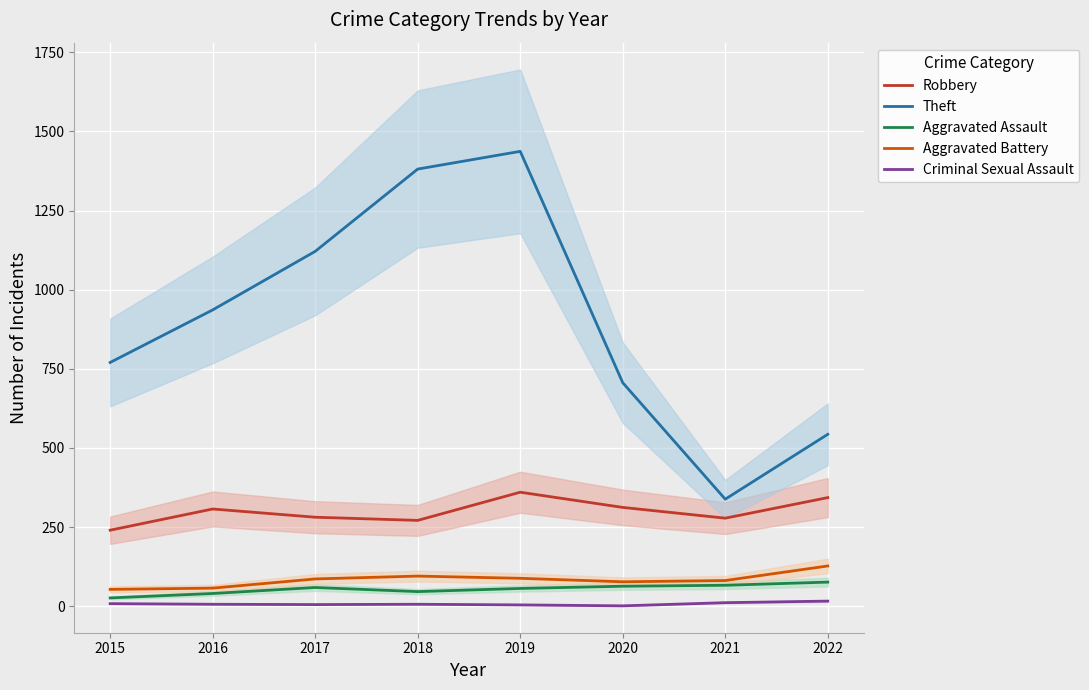

At how many categories does at least one series exceed 1173?

2